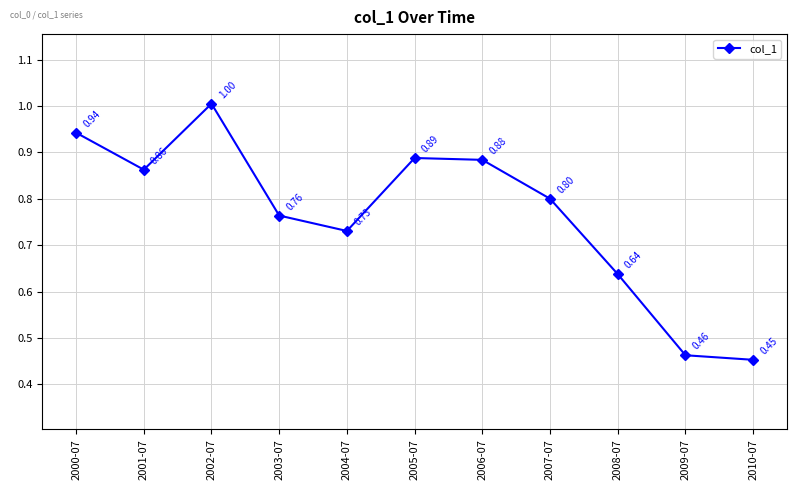

What is the difference between the values at 2002-07 and 2008-07?

0.4